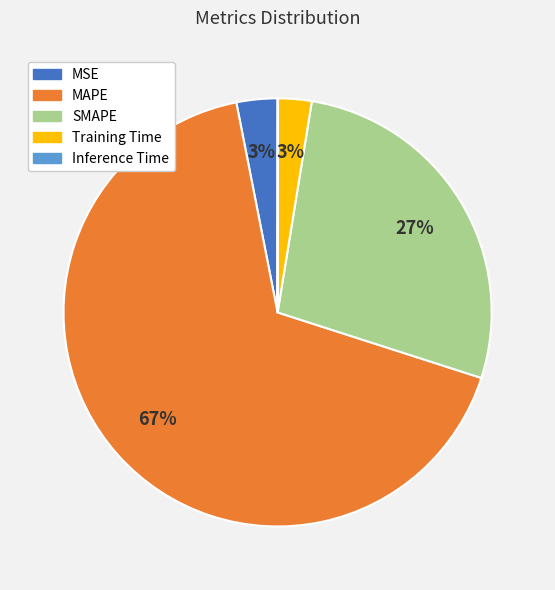

What percentage is the Training Time slice, to the nearest percent?

3%